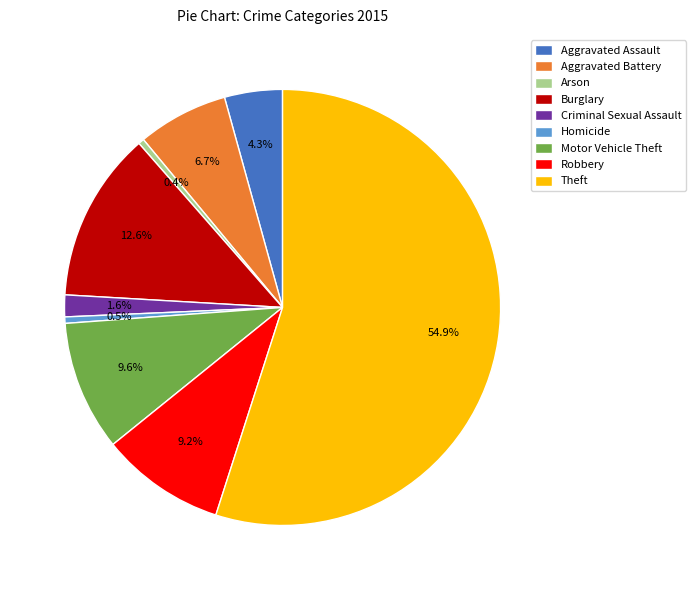

To the nearest percent, what portion does Robbery represent?

9%